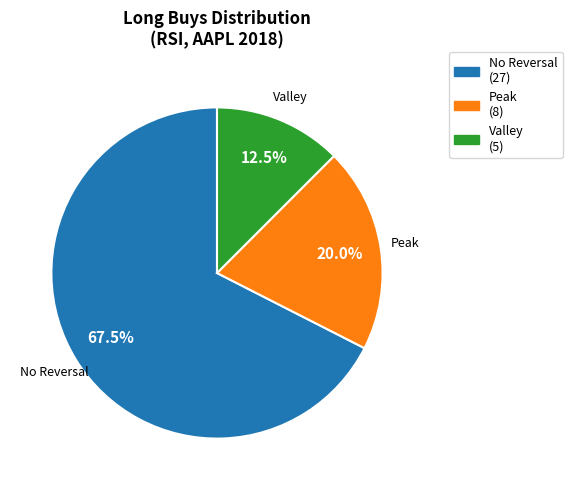

Rank the categories by value from lowest to highest.

Valley, Peak, No Reversal